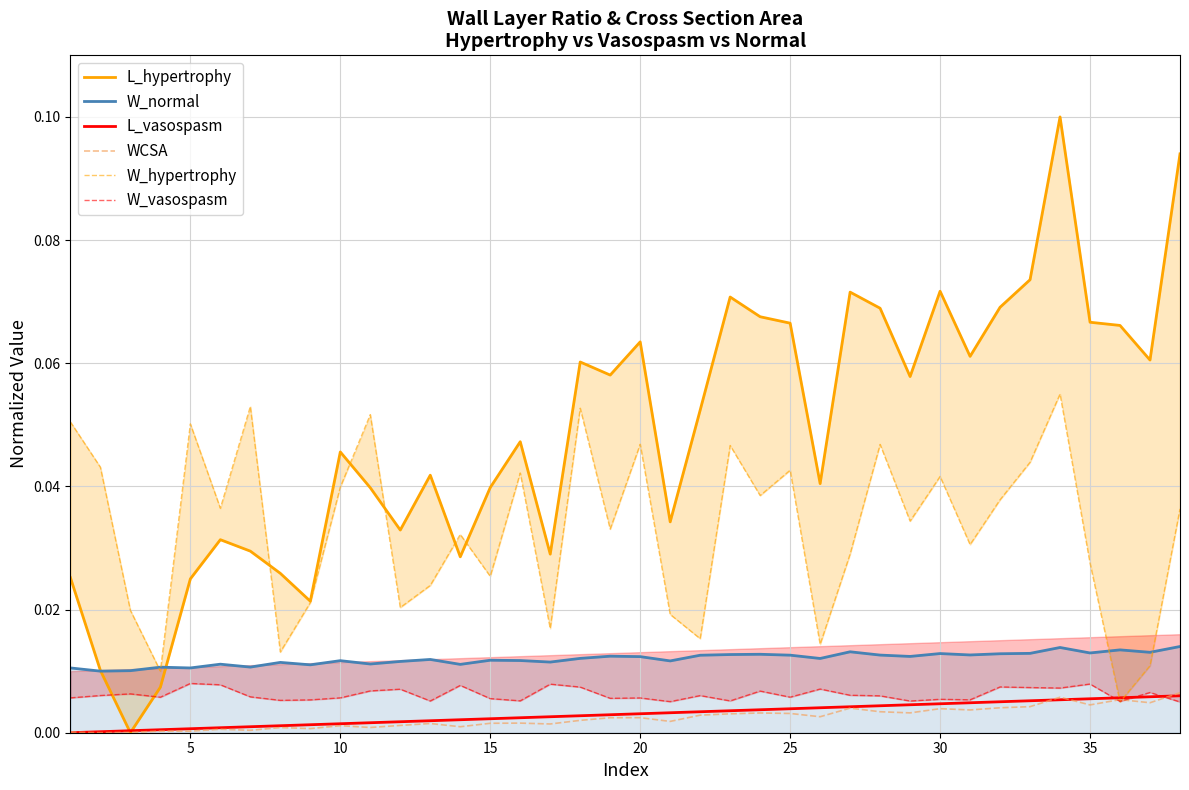

Which series has the widest spread of values?

L_hypertrophy